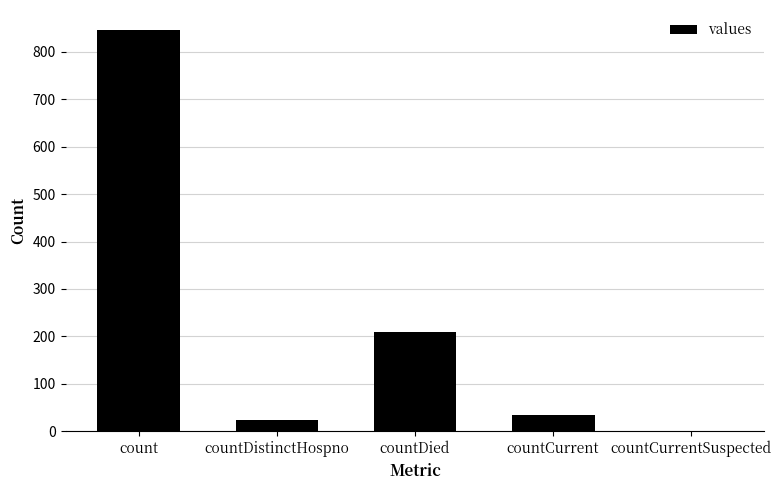

What is the sum of all values?

1113